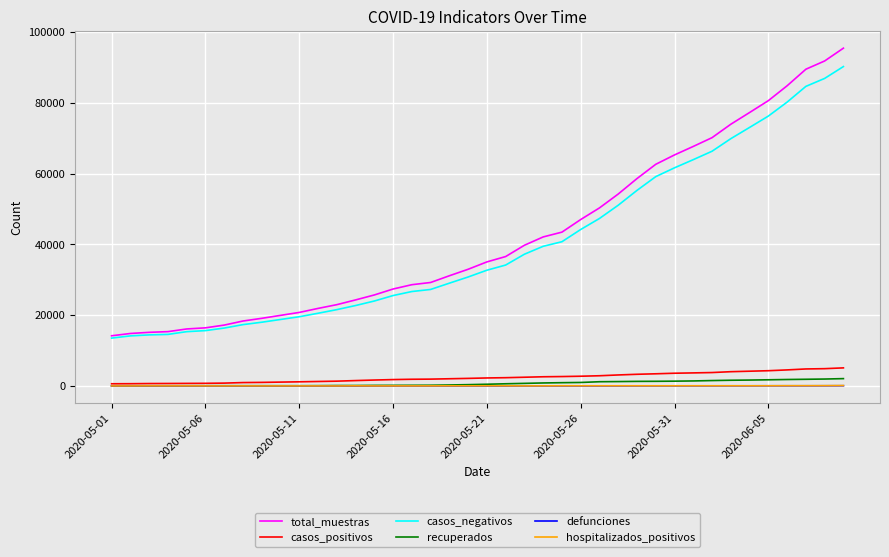

Which series has the widest spread of values?

total_muestras